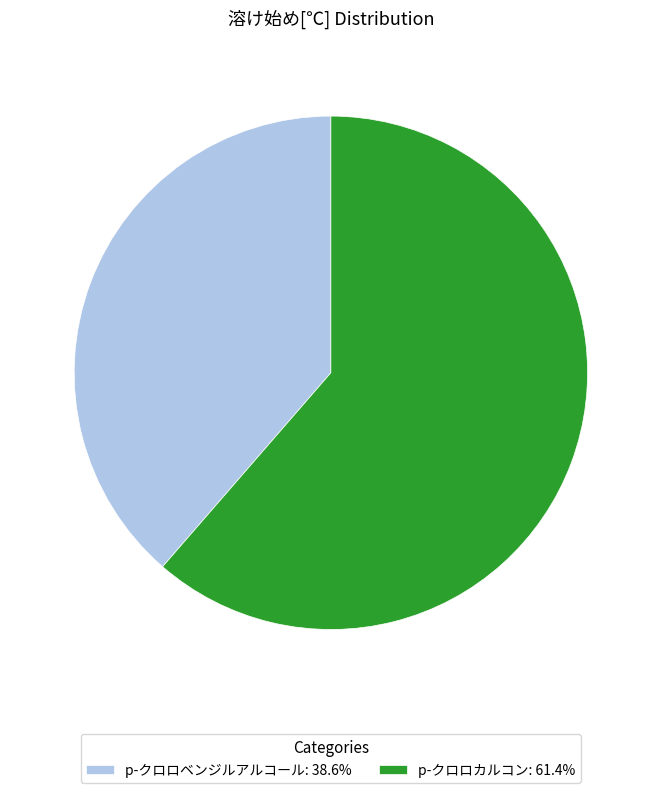

Do p-クロロカルコン: 61.4% and p-クロロベンジルアルコール: 38.6% together represent more than half of the pie?

Yes